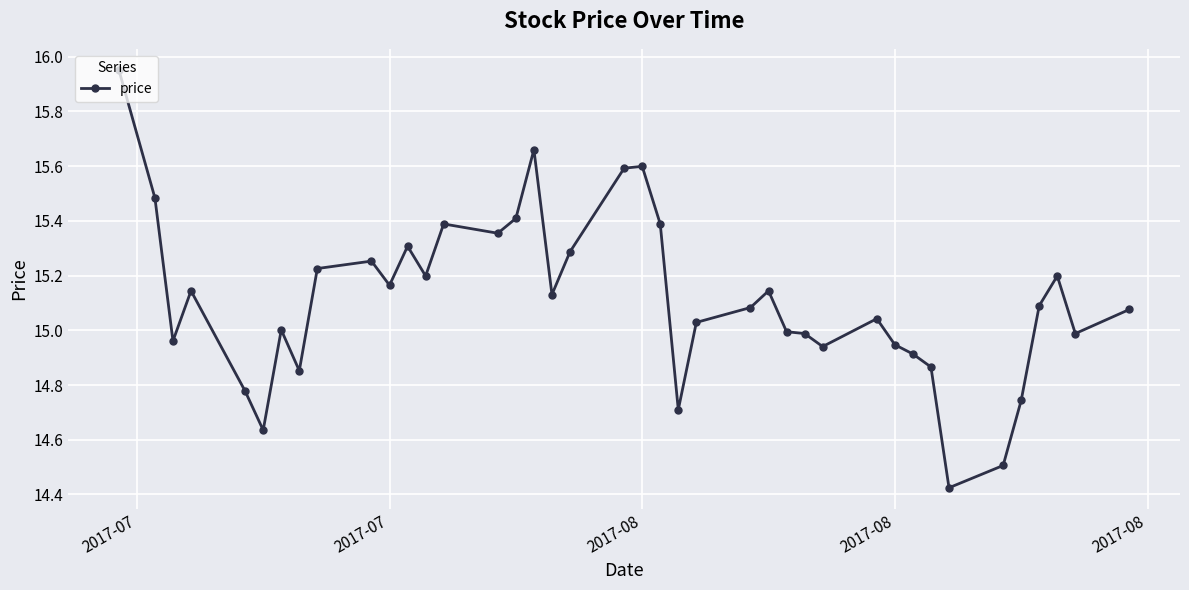

What is the difference between the second highest and second lowest values?

1.2